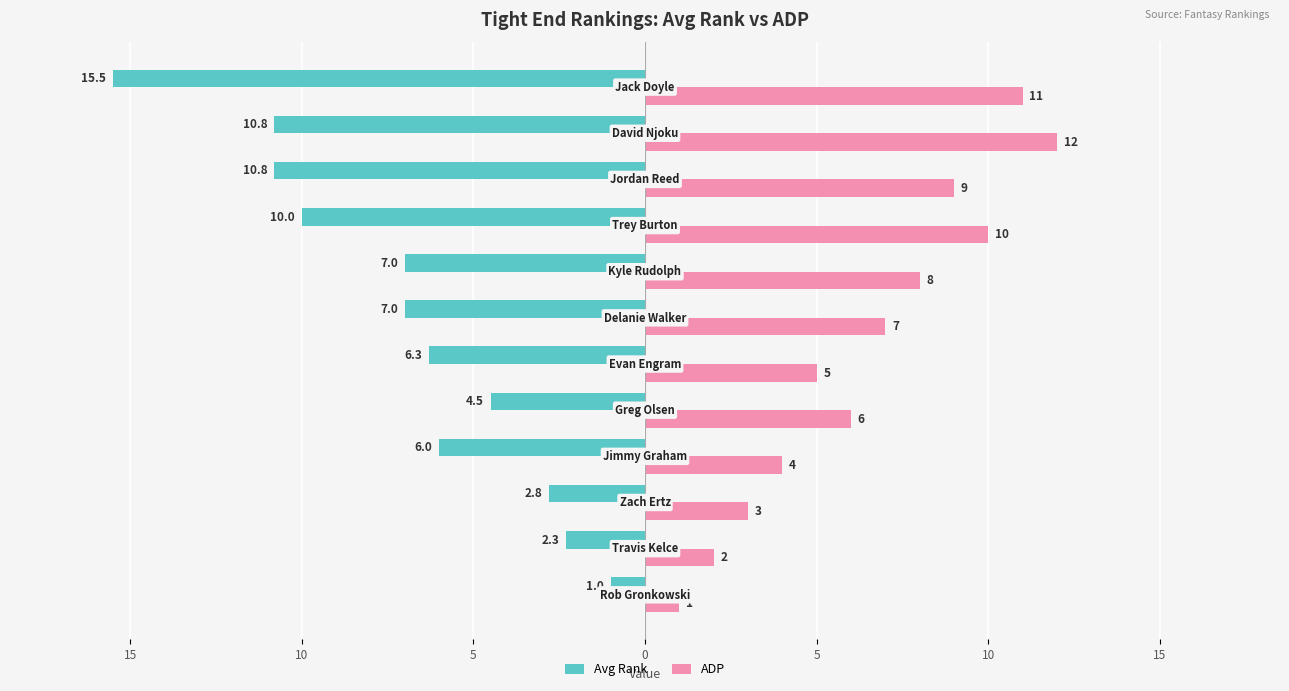

At how many categories does at least one series exceed 6?

6